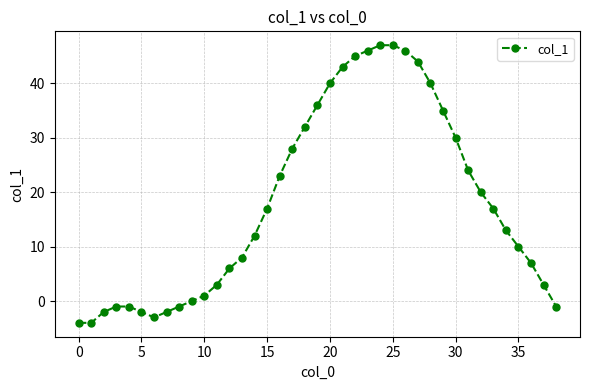

What is the average value?

18